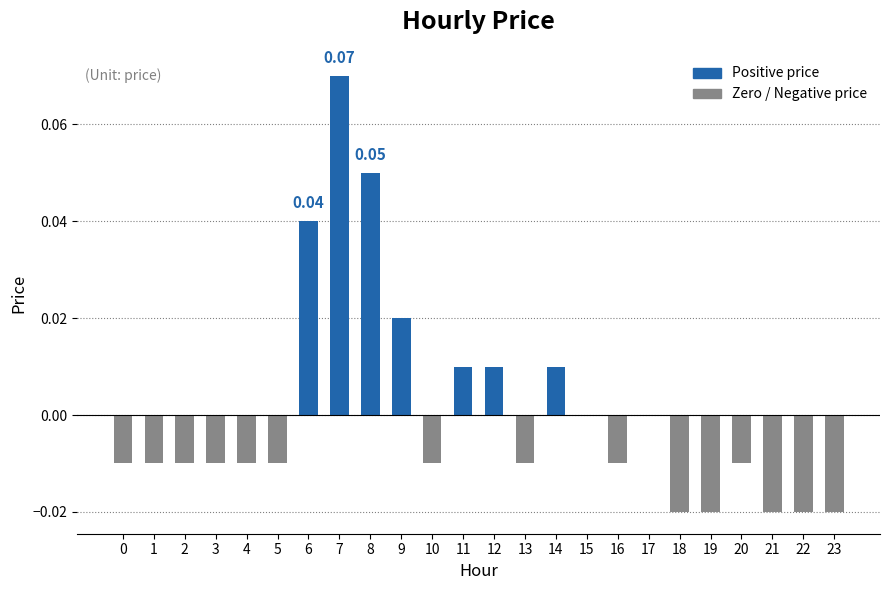

Are the bars grouped side by side (vs. stacked)?

No